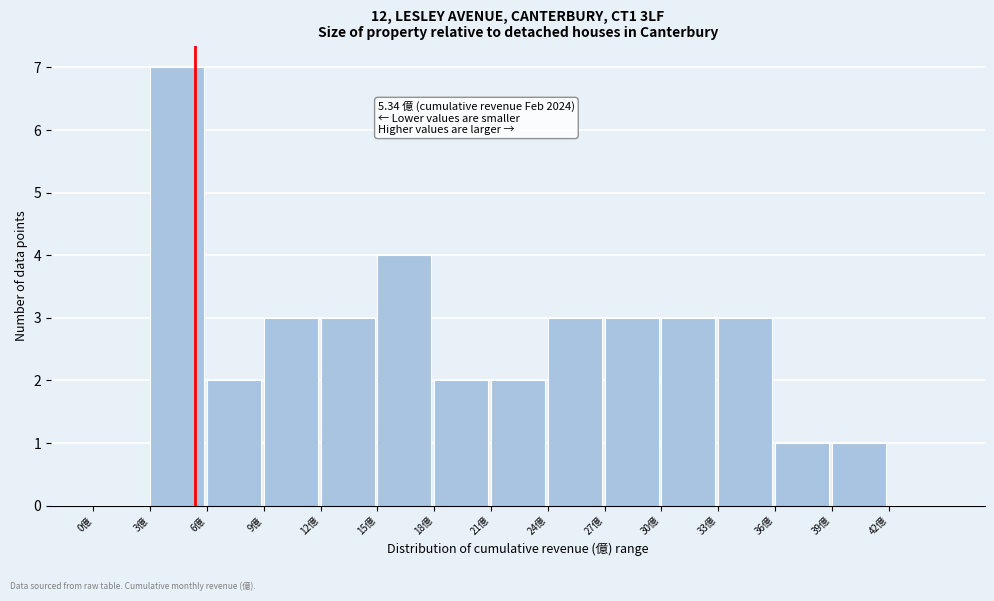

Over which range of the x-axis is the bar tallest?

3 to 6